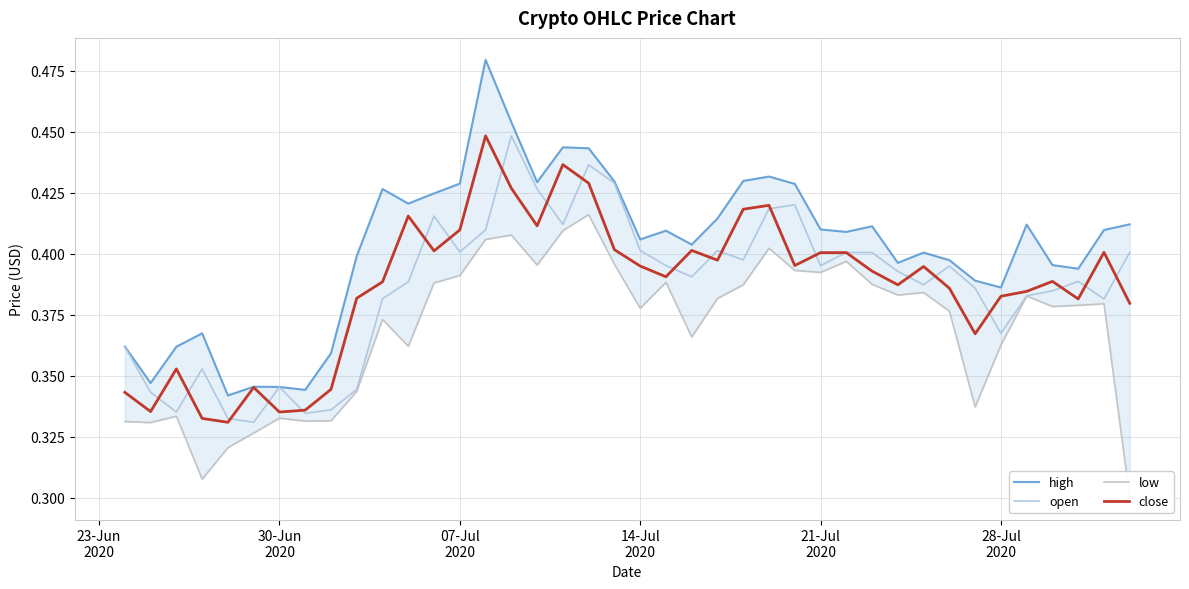

Which series has the largest total across all categories?

high